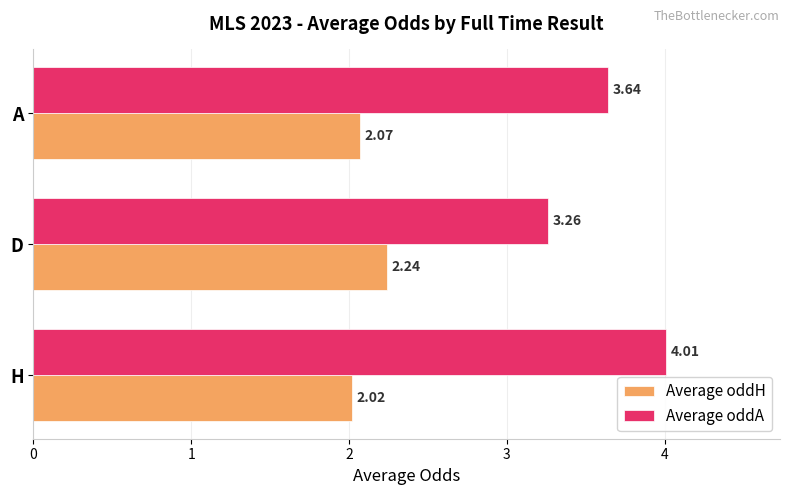

What is the sum of the Average oddH values at H and A?

4.1